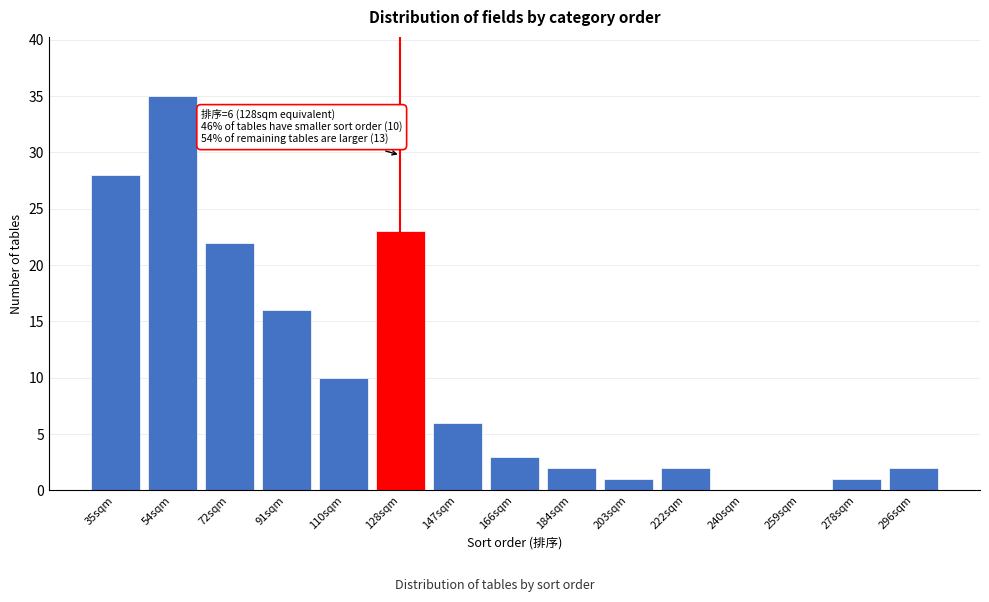

Reading left to right, list all the values displayed in this chart.

35sqm=28	54sqm=35	72sqm=22	91sqm=16	110sqm=10	128sqm=23	147sqm=6	166sqm=3	184sqm=2	203sqm=1	222sqm=2	240sqm=0	259sqm=0	278sqm=1	296sqm=2